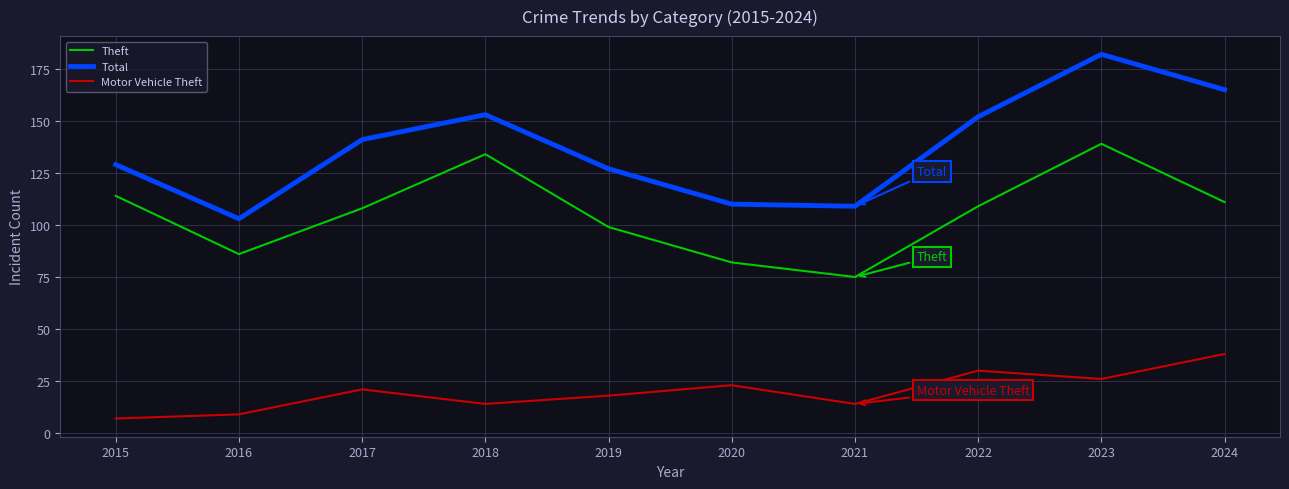

What are all the series names shown in the legend?

Theft, Total, Motor Vehicle Theft